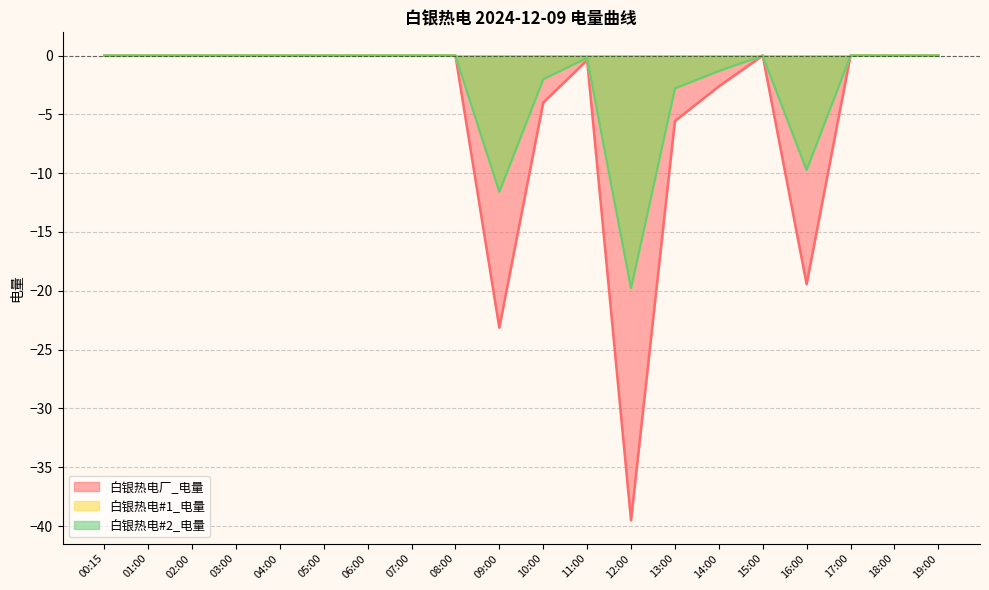

At which category is the sum across all series the highest?

00:15